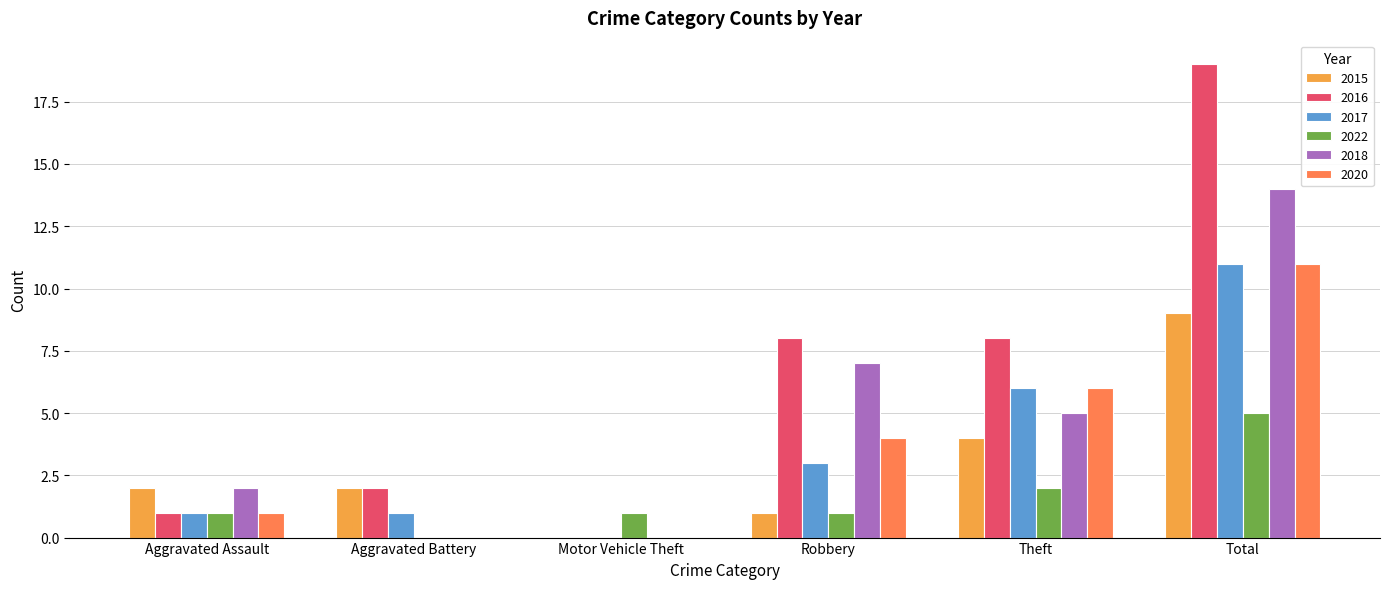

Reading right to left, what are all the values shown in this chart?

2015: 9	4	1	0	2	2
2016: 19	8	8	0	2	1
2017: 11	6	3	0	1	1
2022: 5	2	1	1	0	1
2018: 14	5	7	0	0	2
2020: 11	6	4	0	0	1